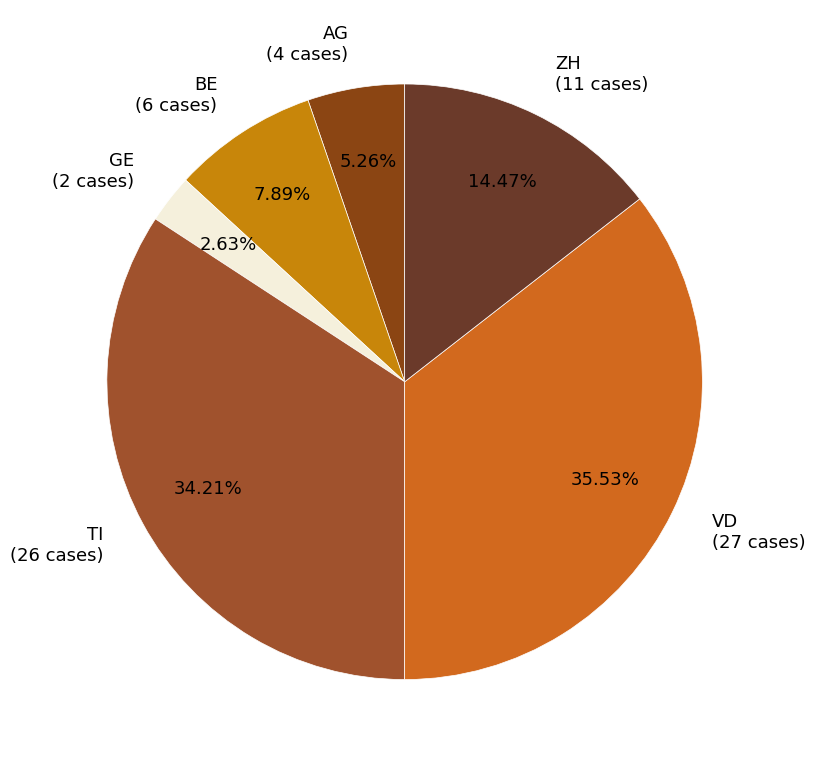

How many segments does this pie chart have?

6